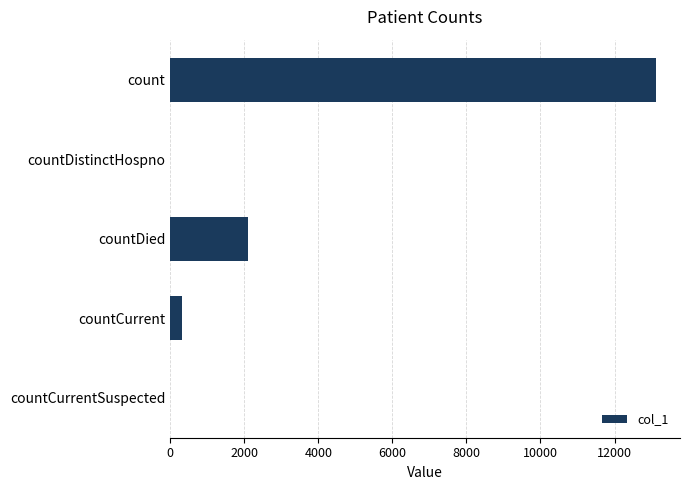

The value at countDied is 2807. True or false?

False